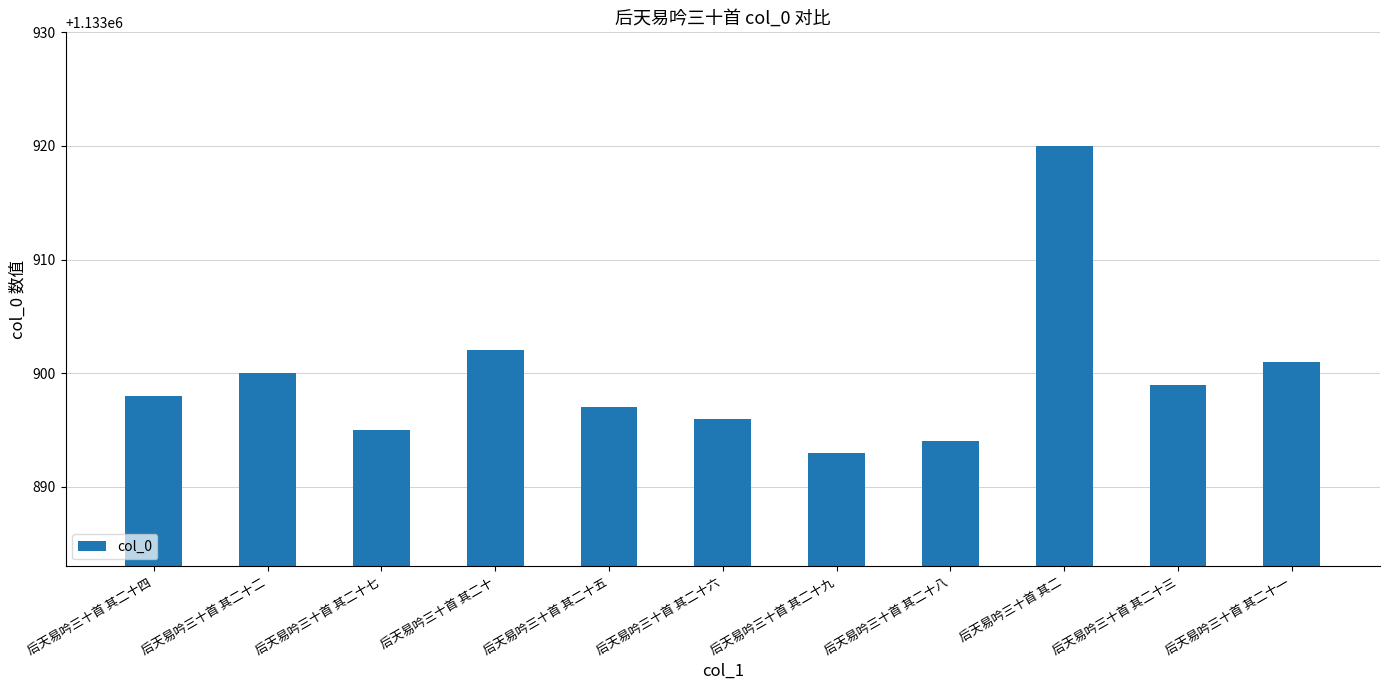

What is the average value?

1133900